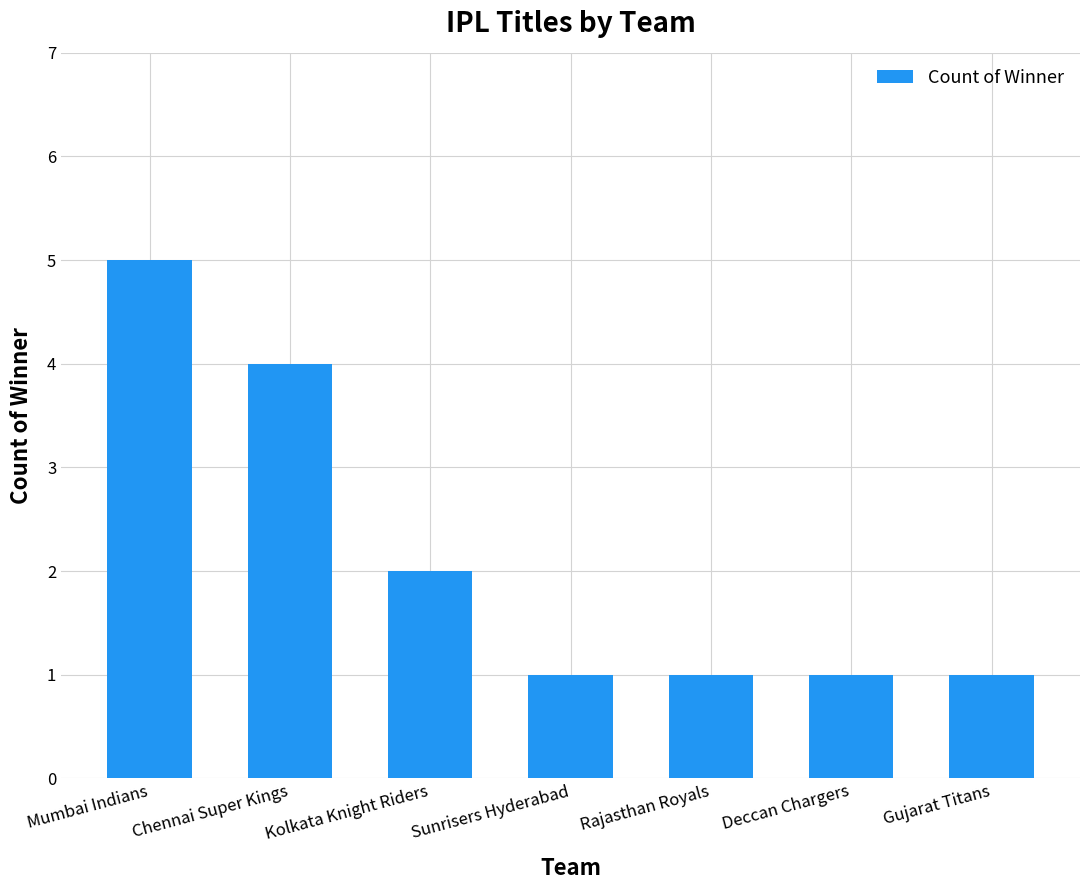

What is the change in value from Kolkata Knight Riders to Rajasthan Royals?

-1